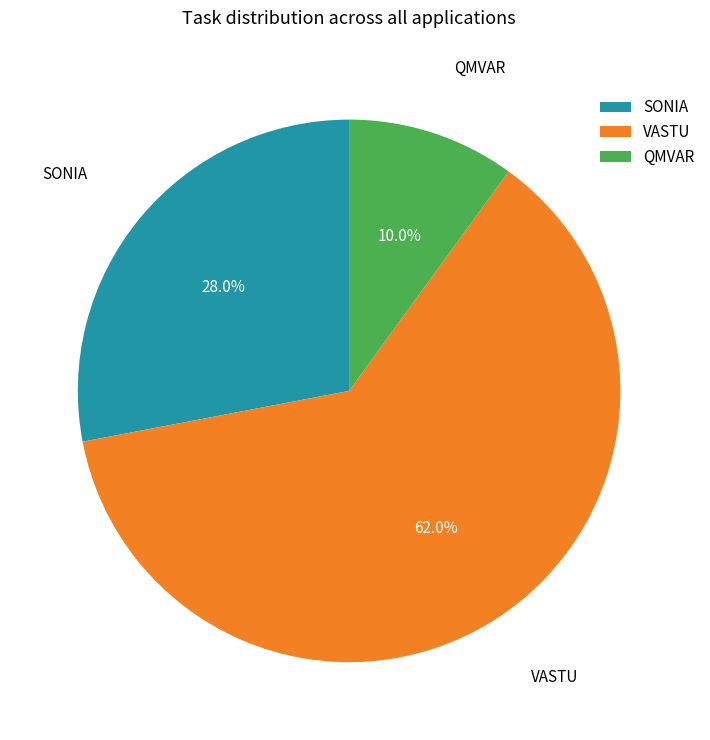

How many segments does this pie chart have?

3